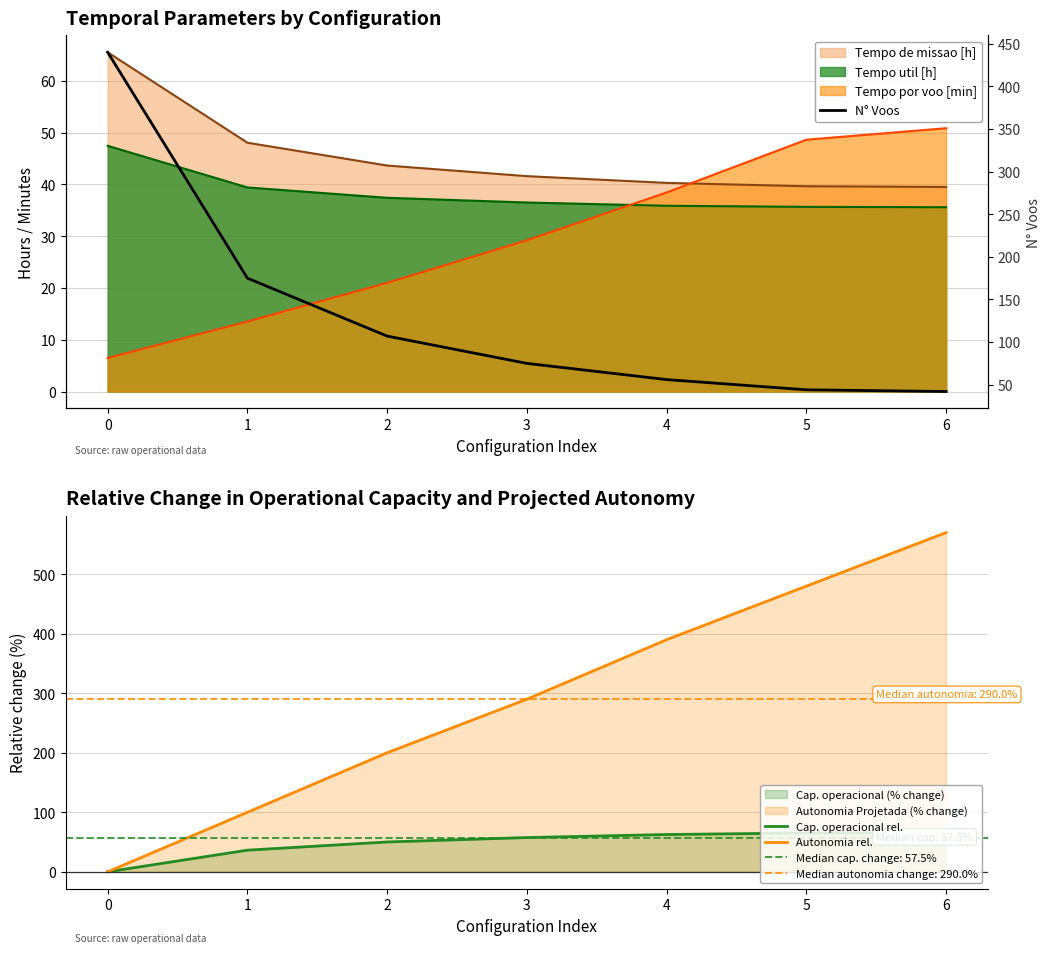

What is the difference between the highest and lowest values at 3?

232.5